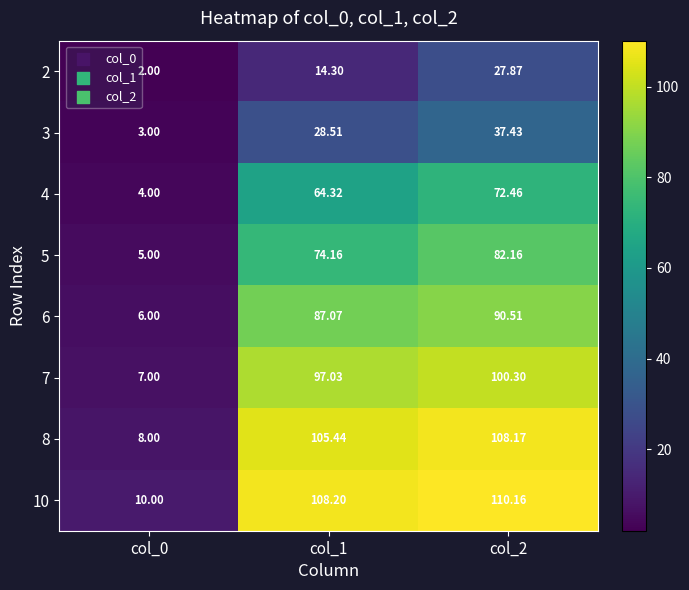

How many data points in 3 are above 28?

2